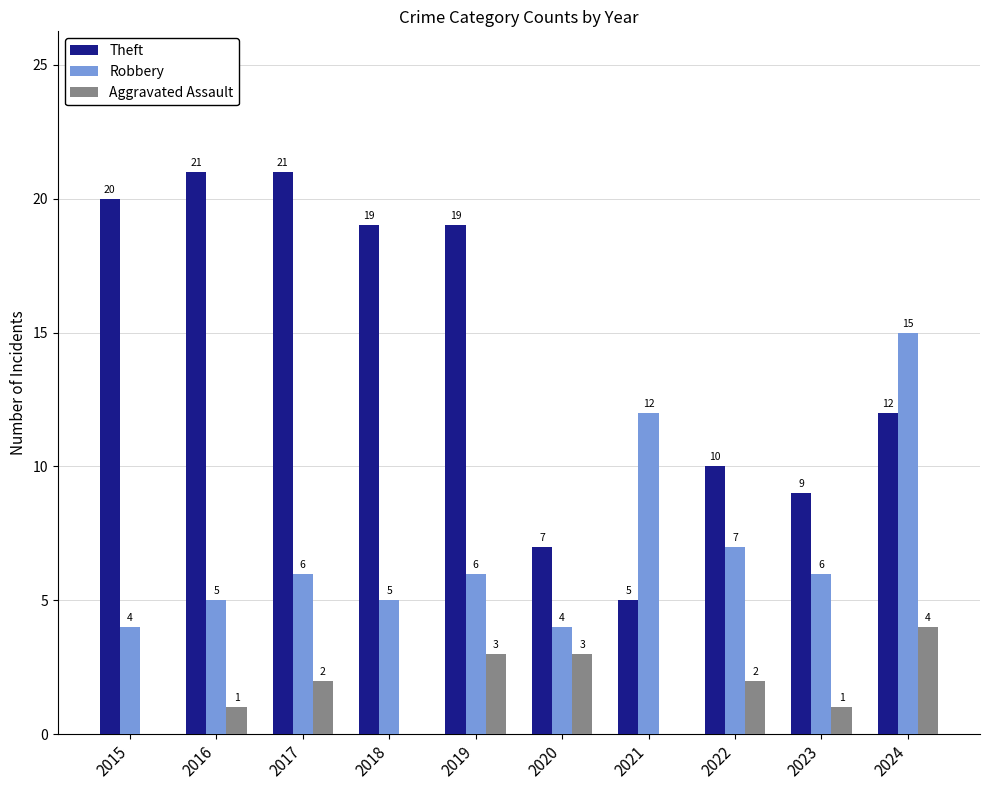

Which series has the largest total across all categories?

Theft